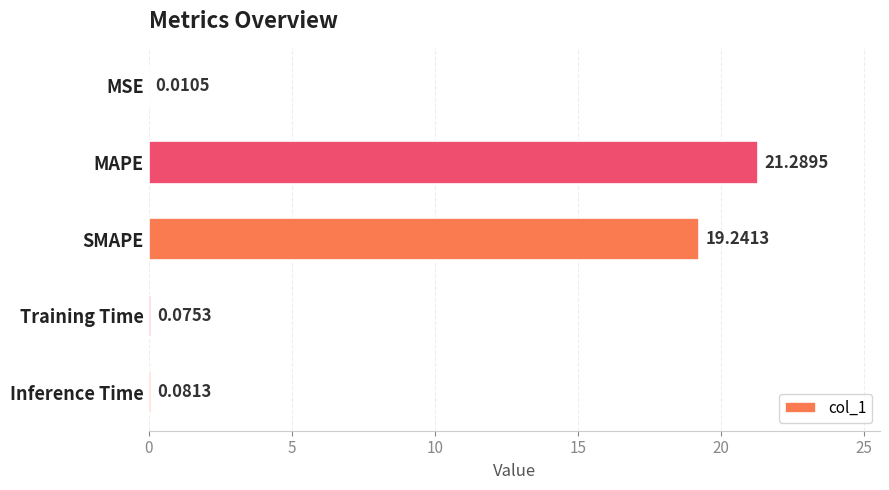

At which category does the chart reach its peak across all series?

MAPE